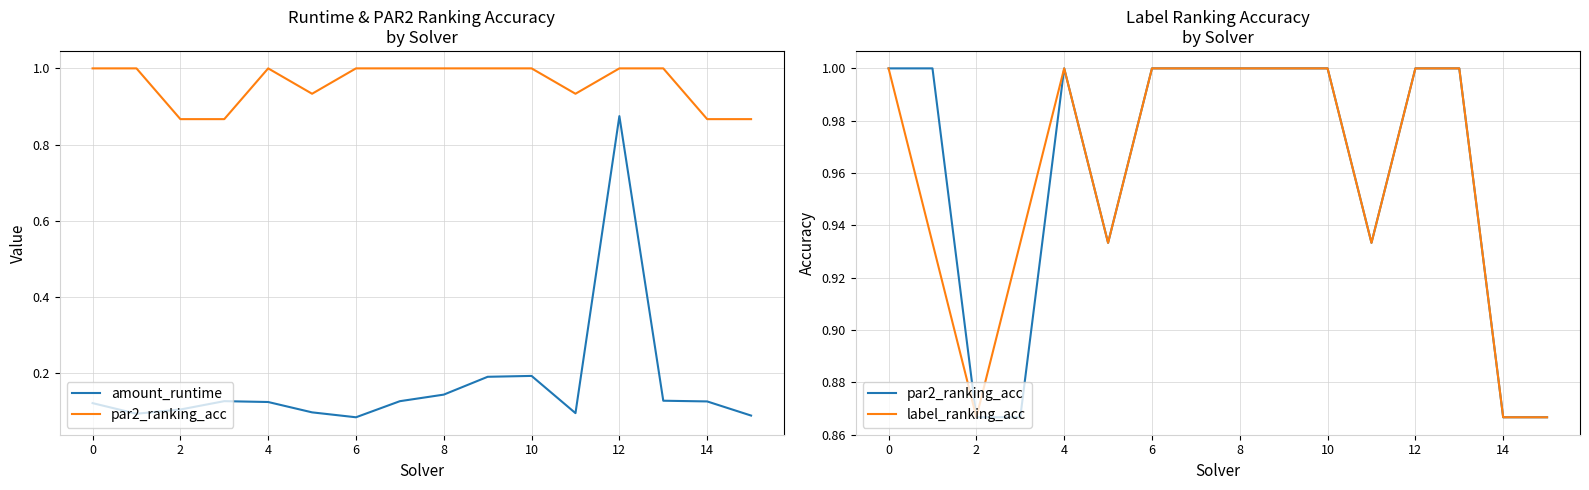

Which series has the widest spread of values?

amount_runtime